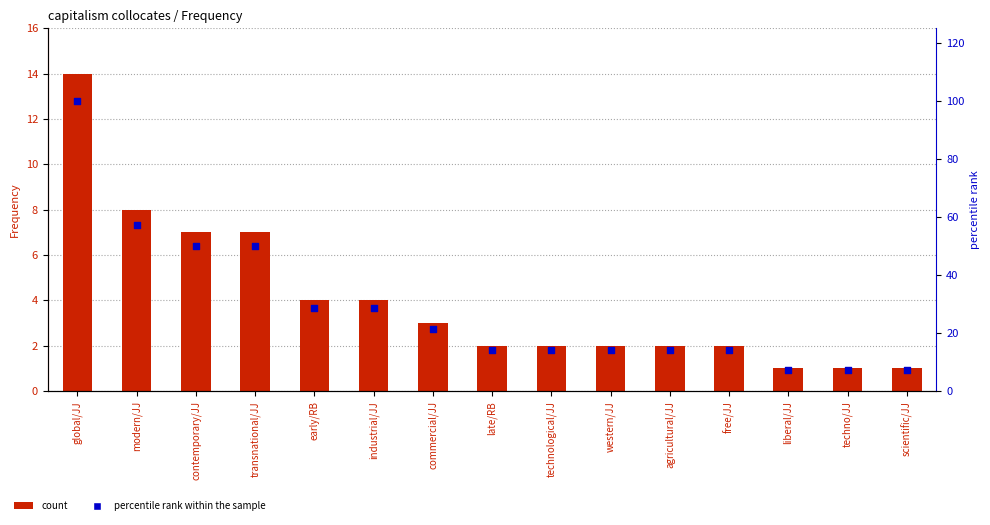

Which series has the widest spread of Y values?

percentile rank within the sample